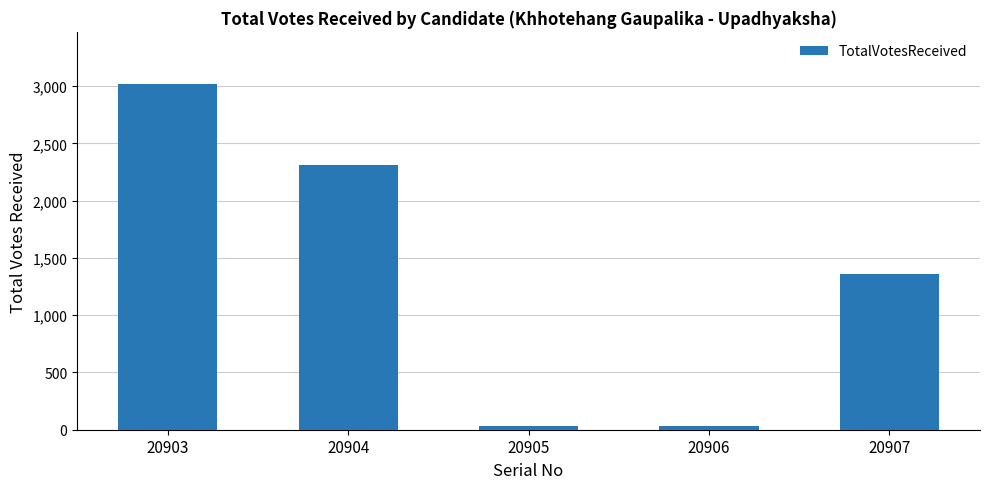

What is the change in value from 20903 to 20904?

-711